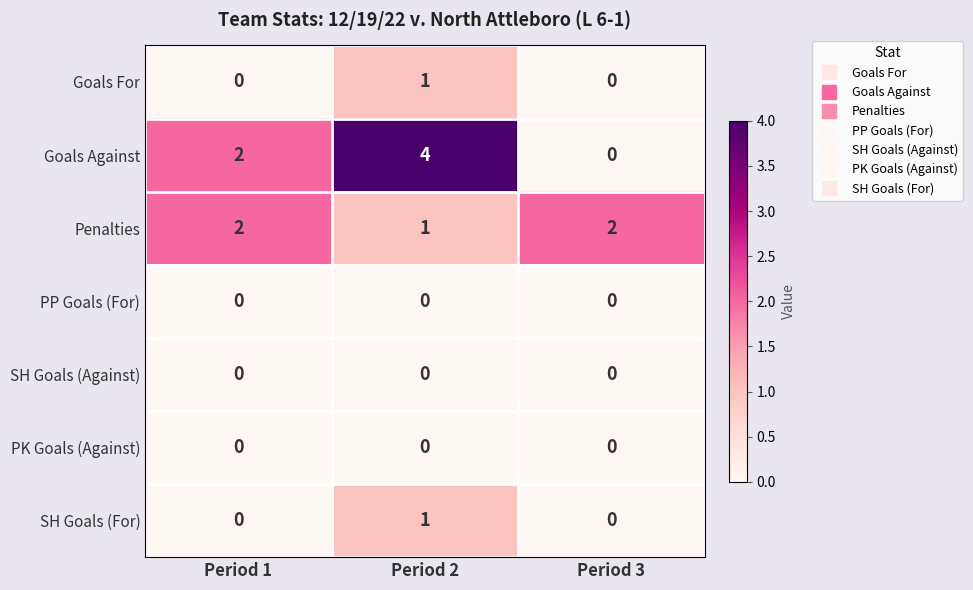

The value of Penalties at Period 3 is 3. True or false?

False